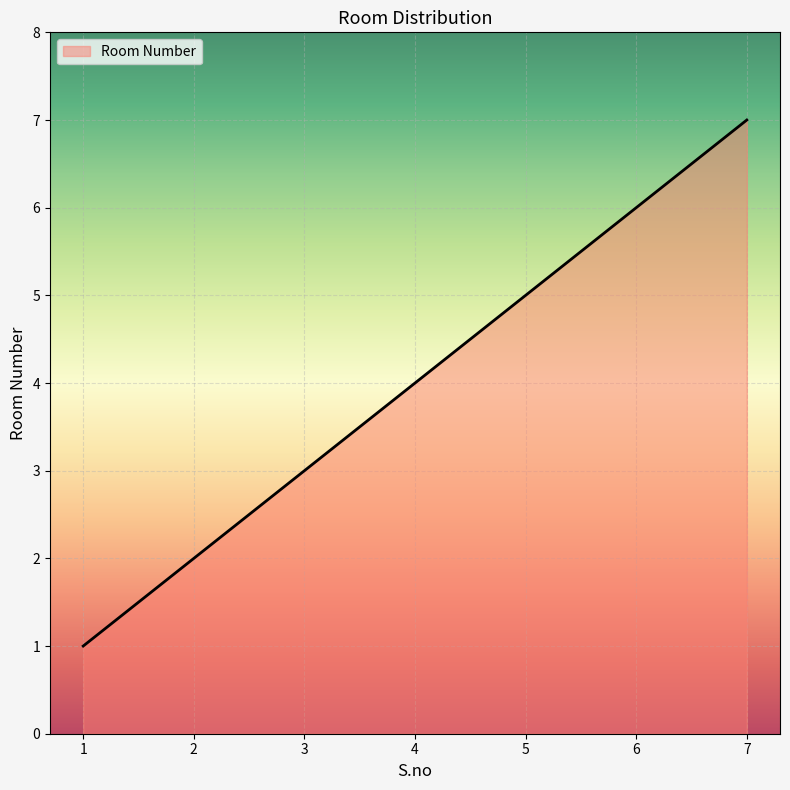

Reading left to right, what are all the values shown in this chart?

1	2	3	4	5	6	7